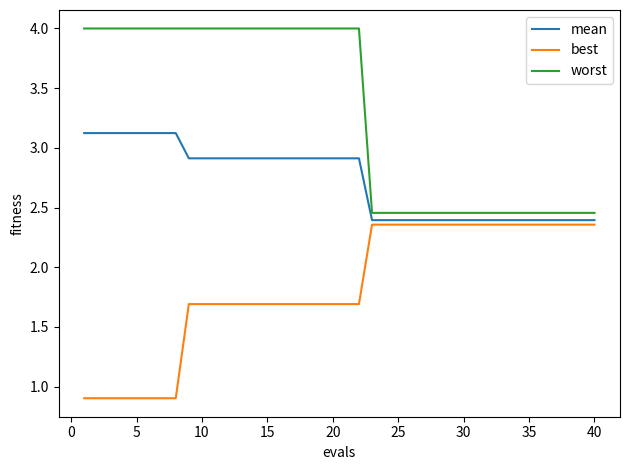

What are all the series names shown in the legend?

mean, best, worst